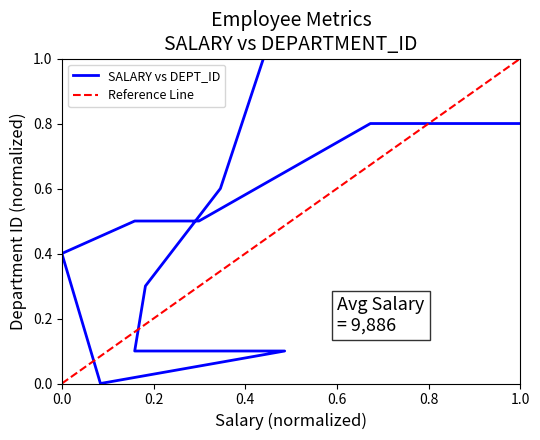

What is the average value?

0.5